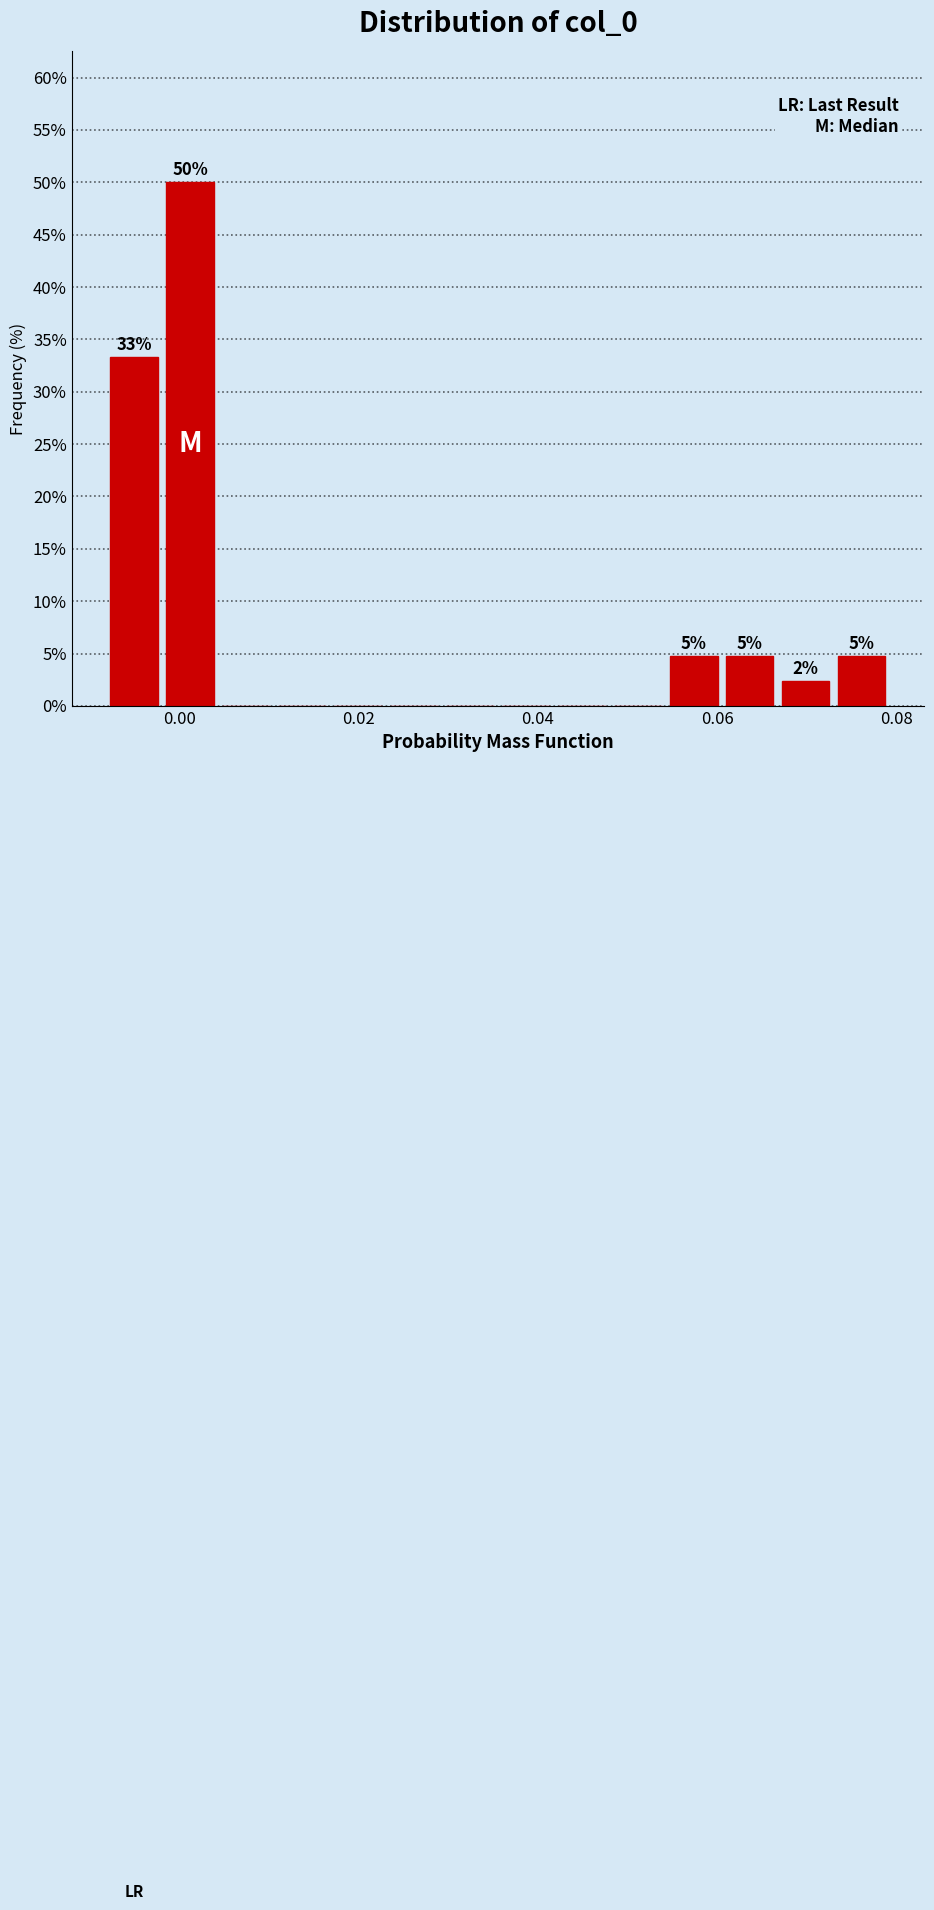

Read against the x-axis, roughly where is the centre of the tallest bar?

0.002